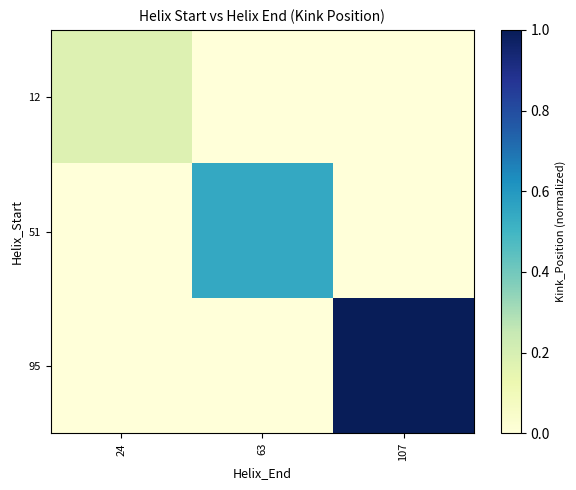

How many categories are shown in the chart?

3